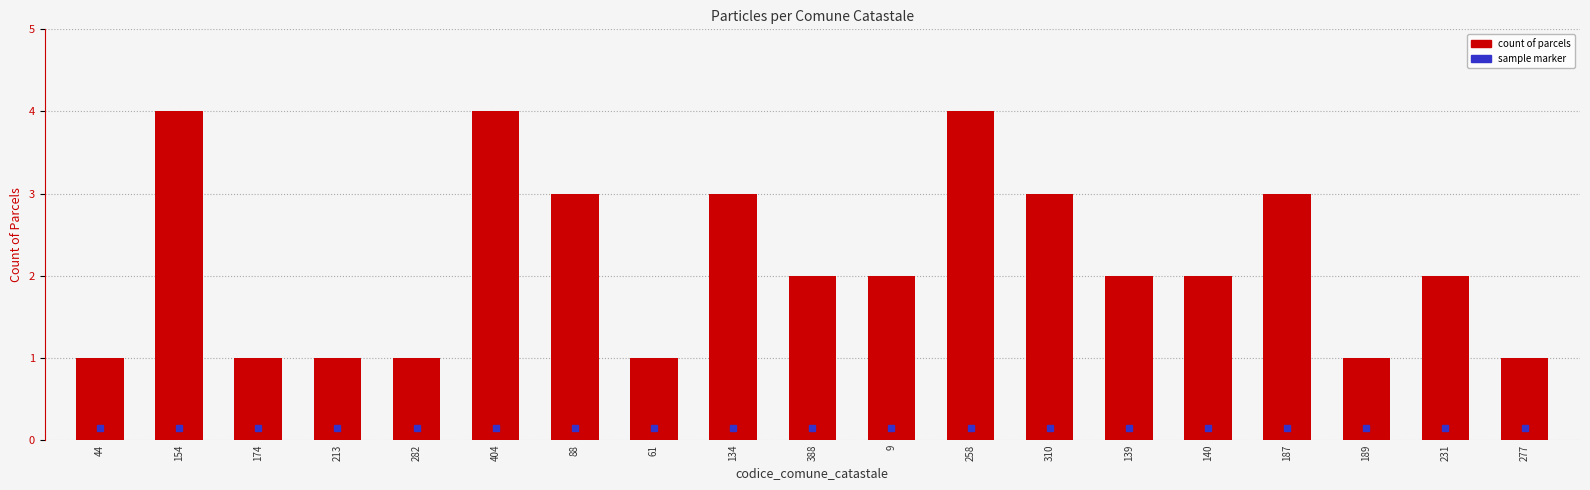

Reading left to right, extract all data points from this chart.

44=1	154=4	174=1	213=1	282=1	404=4	88=3	61=1	134=3	388=2	9=2	258=4	310=3	139=2	140=2	187=3	189=1	231=2	277=1